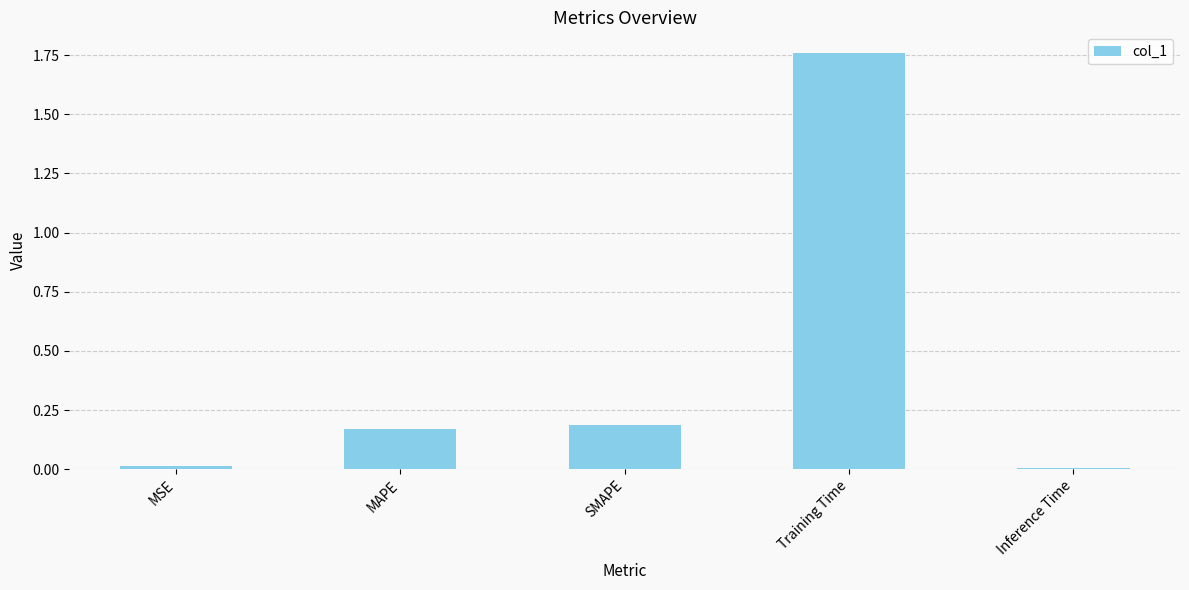

What is the sum of the values at SMAPE and Training Time?

1.9